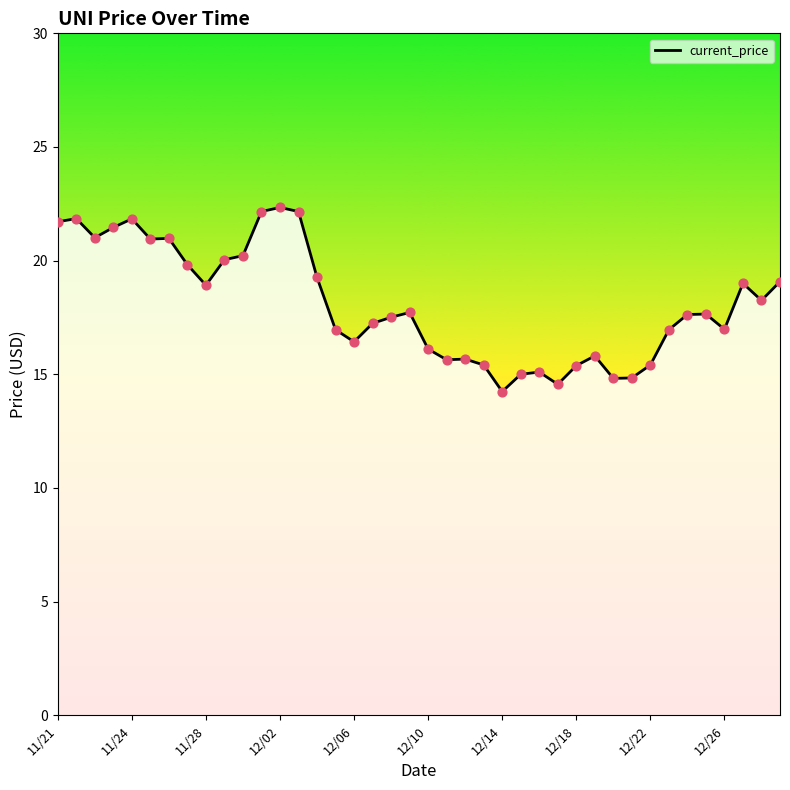

What is the difference between the maximum and minimum values?

8.1